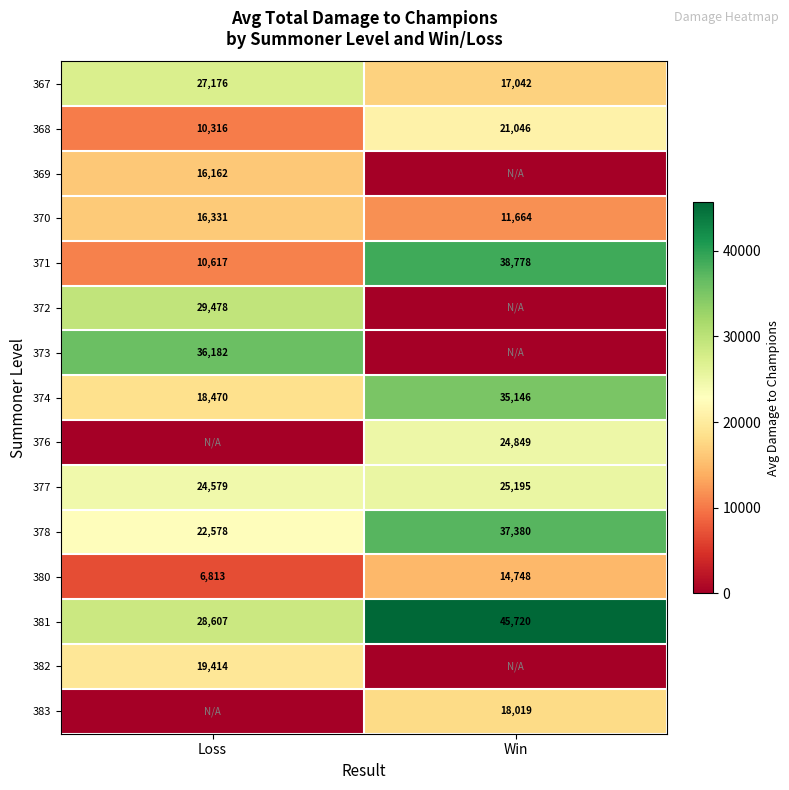

How many data points in 377 are less than 25195?

1